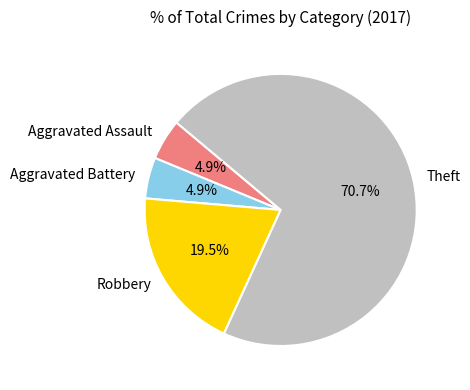

What is the total percentage of Theft and Aggravated Battery?

75.6%